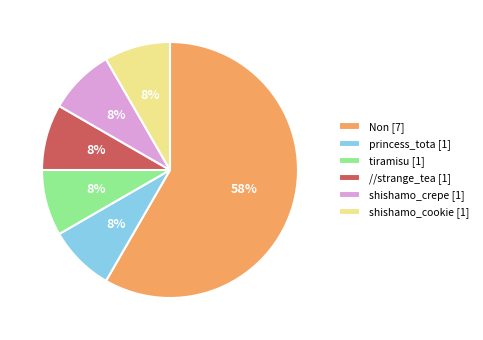

What percentage is the //strange_tea [1] slice, to the nearest percent?

8%